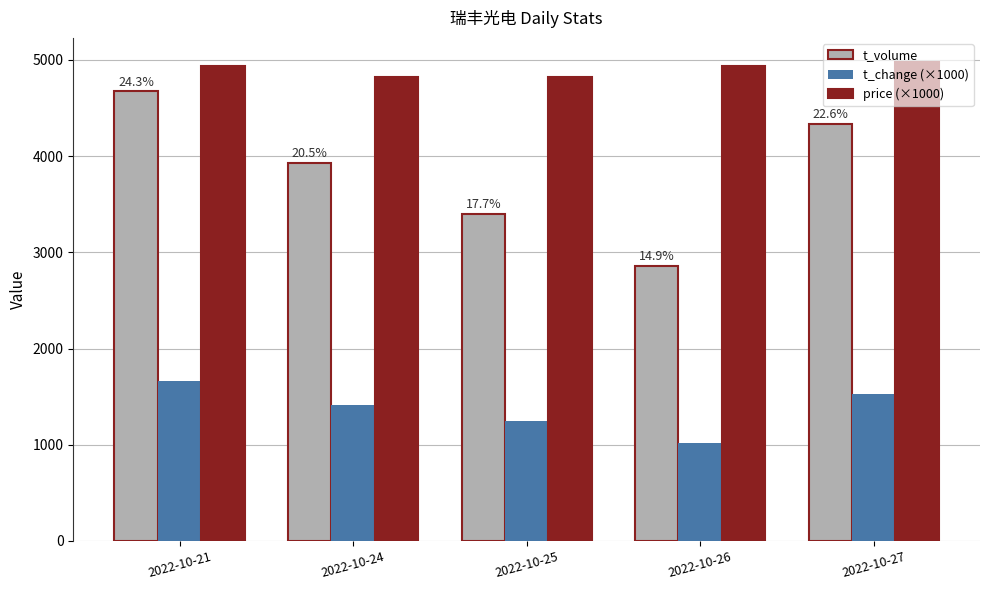

Reading left to right, extract all data points from this chart.

t_volume: 4672	3931	3398	2862	4337
t_change (×1000): 1660	1410	1250	1020	1530
price (×1000): 4940	4820	4820	4940	4980